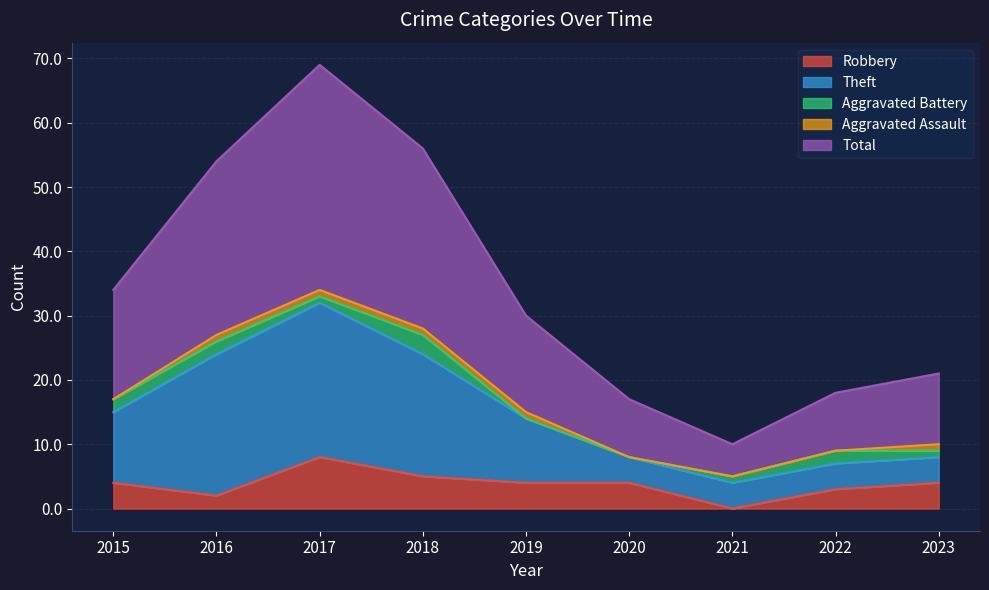

What is the approximate value of Theft at 2021, to the nearest 5?

5